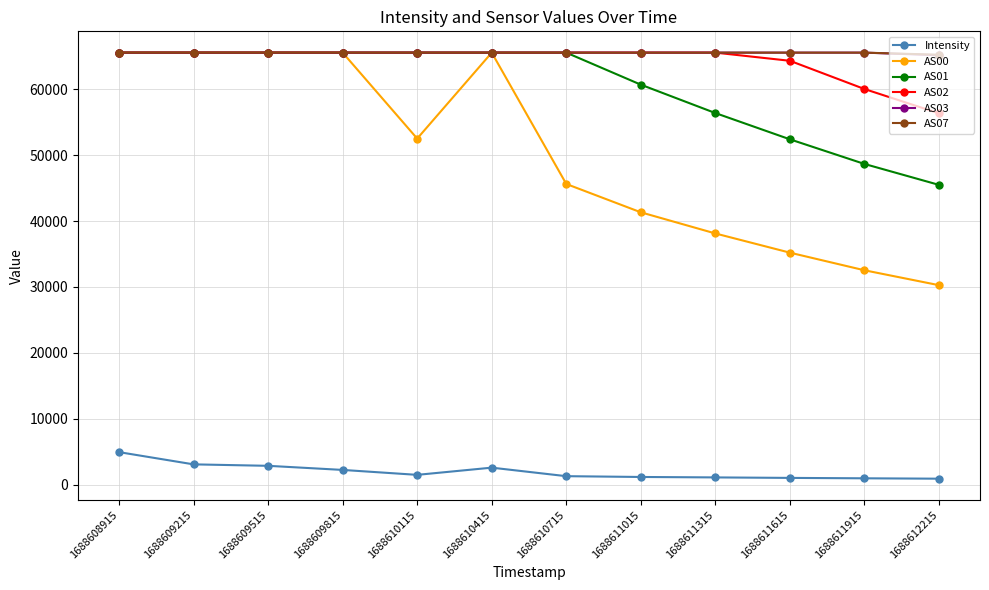

Where does the AS00 series first go above 52502?

1688608915